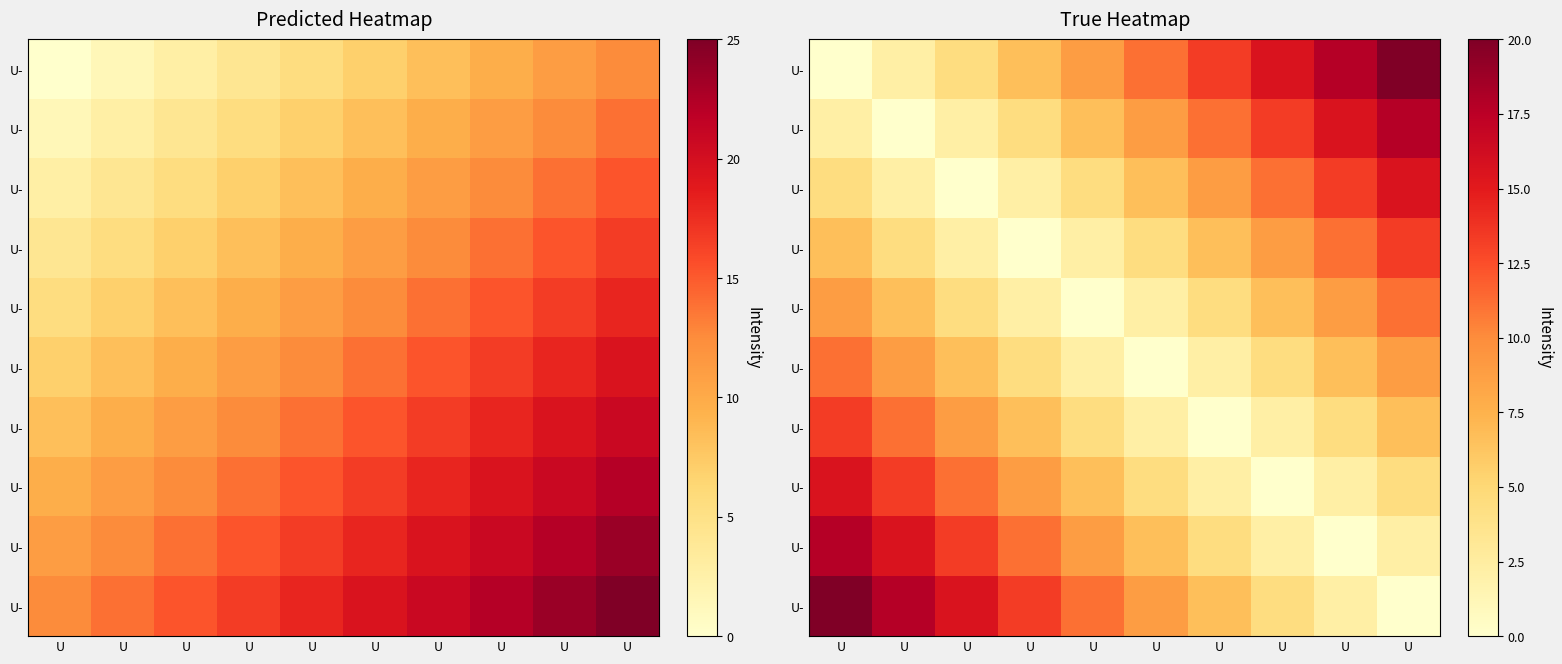

Which label corresponds to the smallest value in the chart?

U